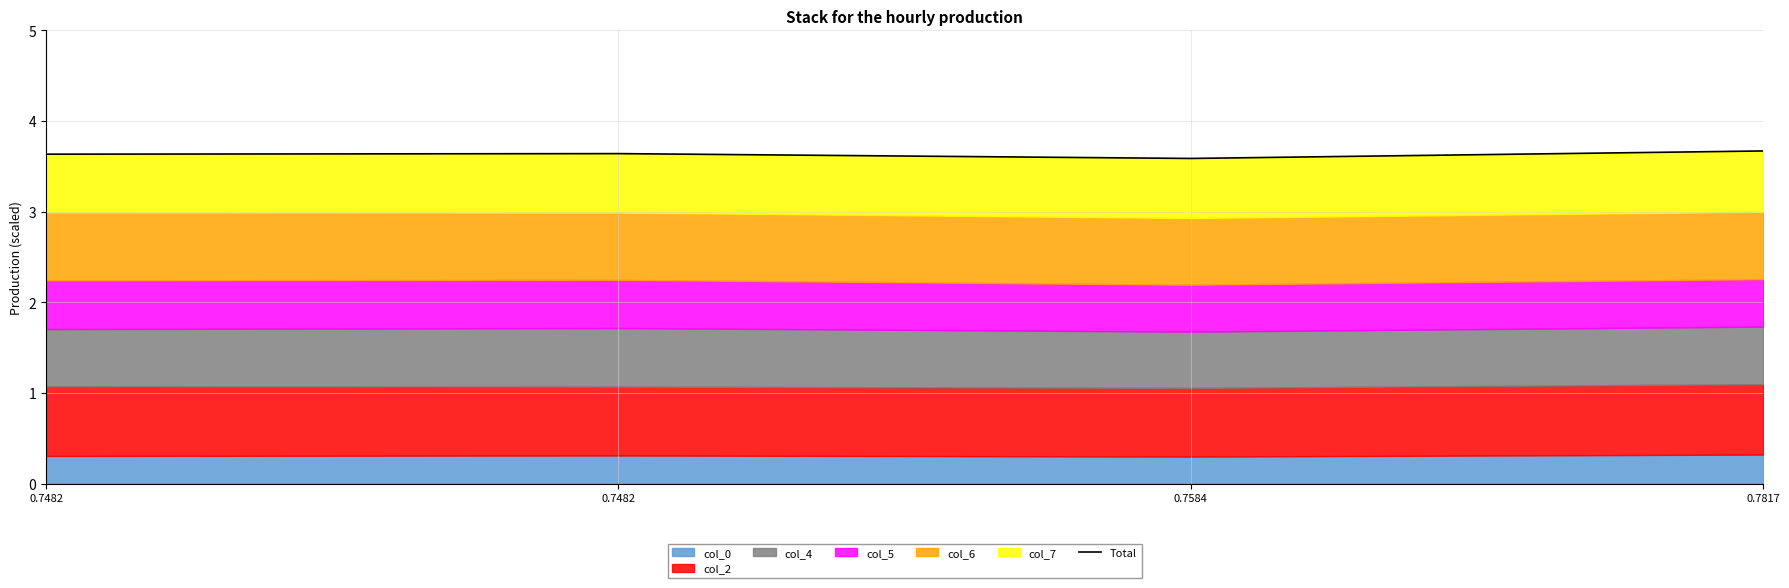

Between 0.7584 and 0.7482, which is larger?

0.7482